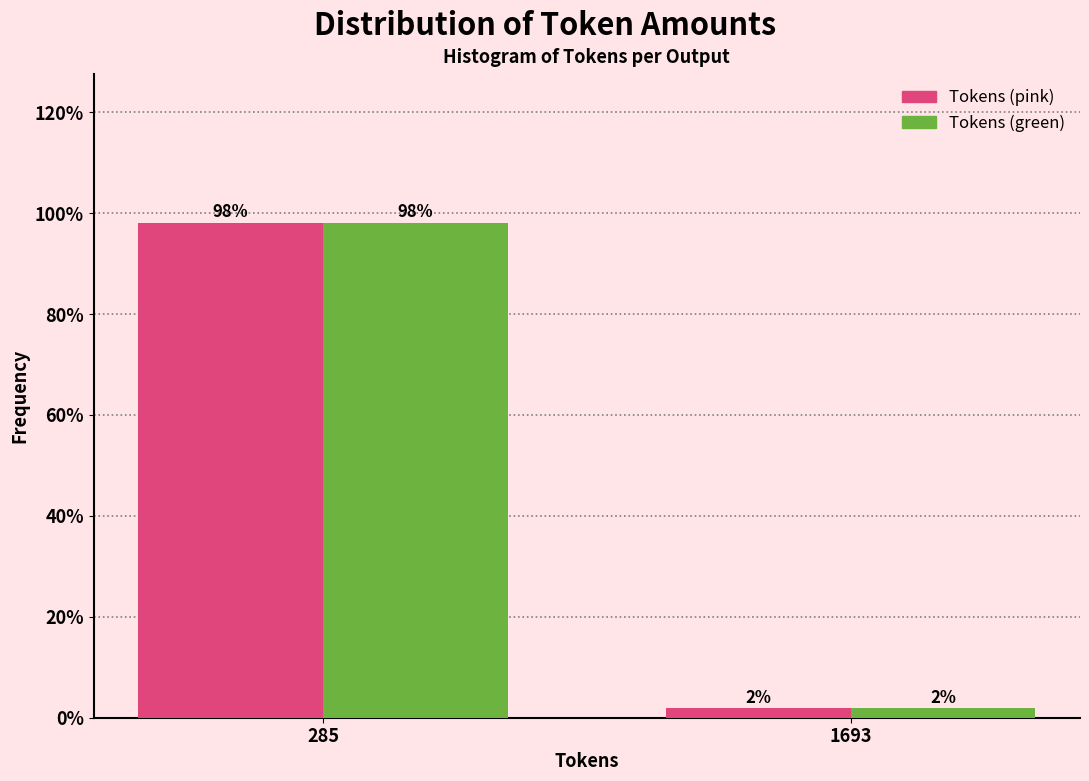

What is the sum of the Tokens (green) values at 1693 and 285?

100.0